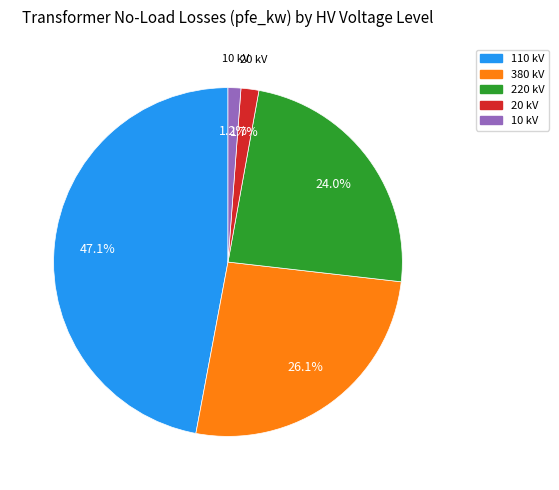

What is the largest slice in the pie chart?

110 kV